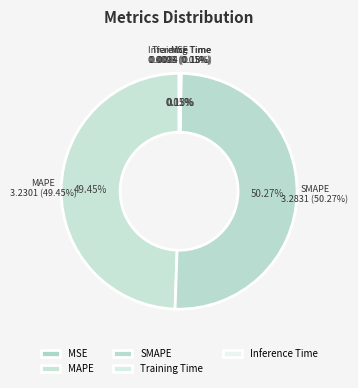

Rank the categories by value from highest to lowest.

SMAPE, MAPE, Inference Time, Training Time, MSE